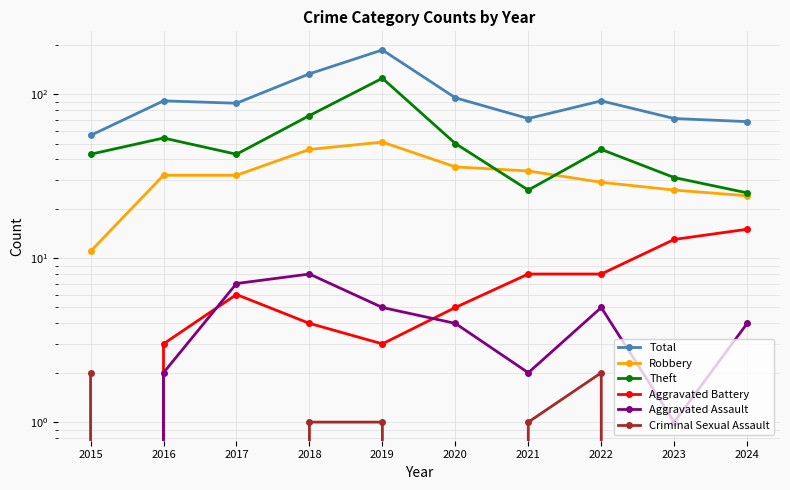

Between 2016 and 2018, which series saw the biggest shift?

Total